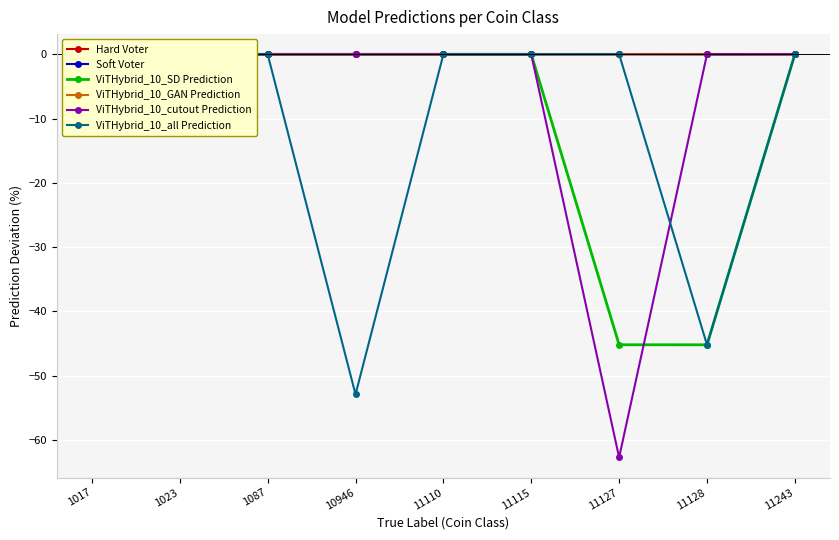

How many distinct data groups are displayed?

6